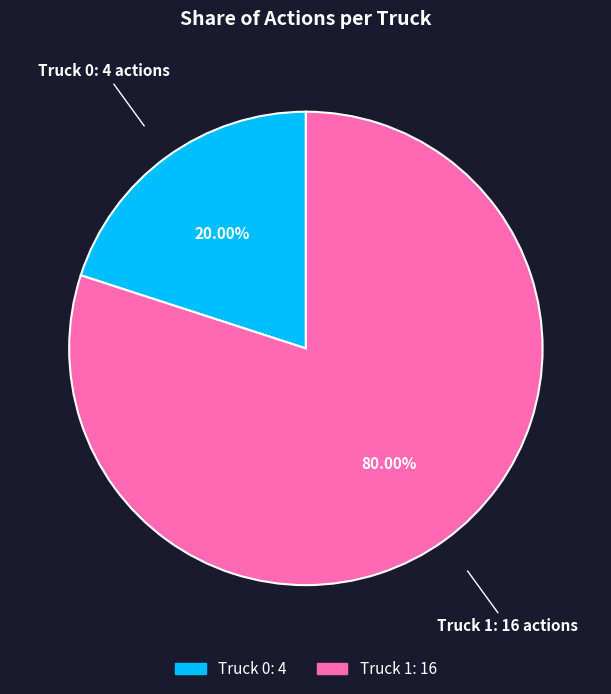

To the nearest percent, what is the difference between the Truck 0 and Truck 1 slice percentages?

60%